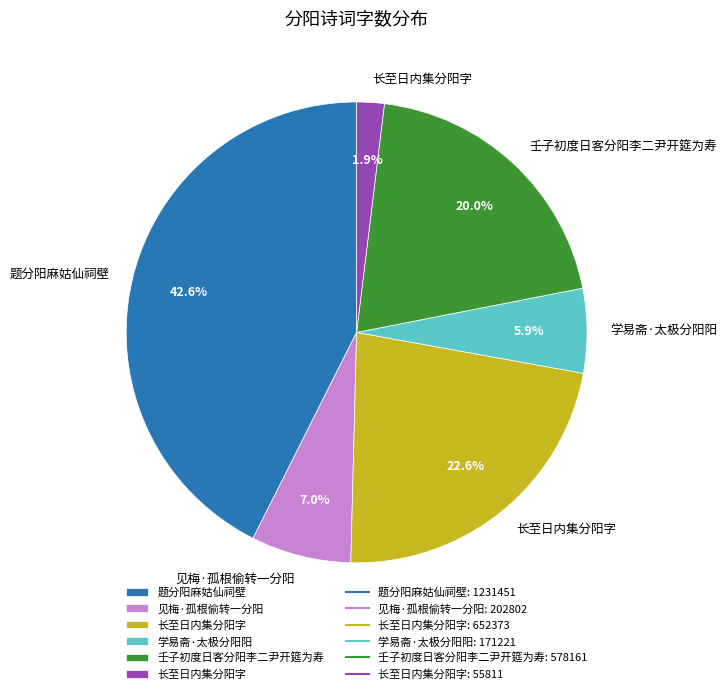

Does any single category account for the majority?

No